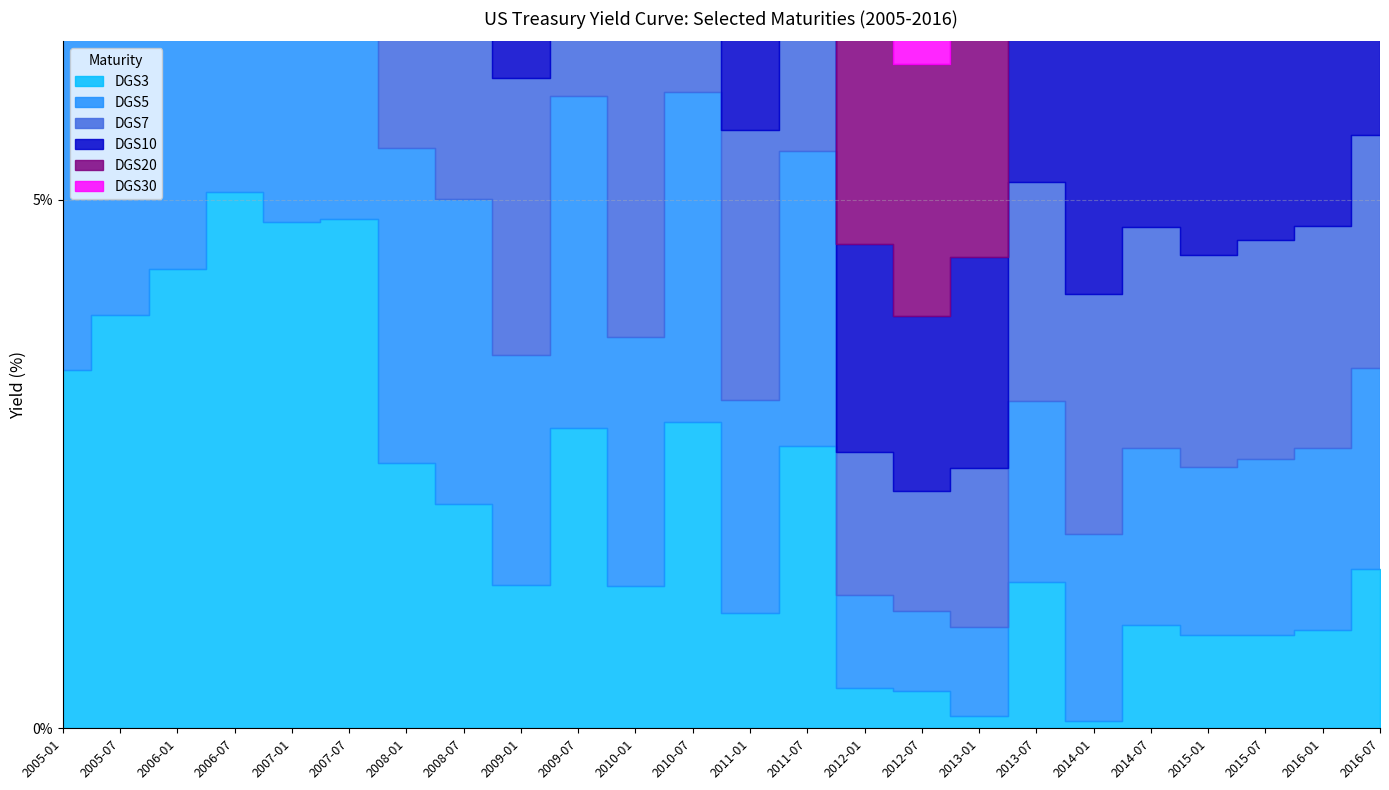

What is the difference between the DGS20 values at 2008-07 and 2012-07?

1.7